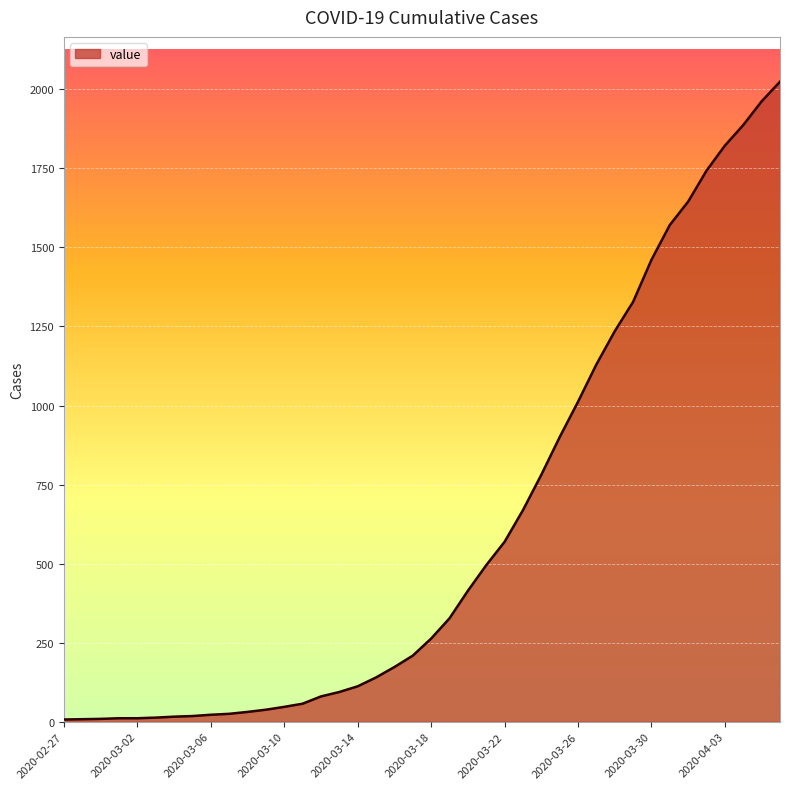

What is the difference between the second highest and minimum values?

1955